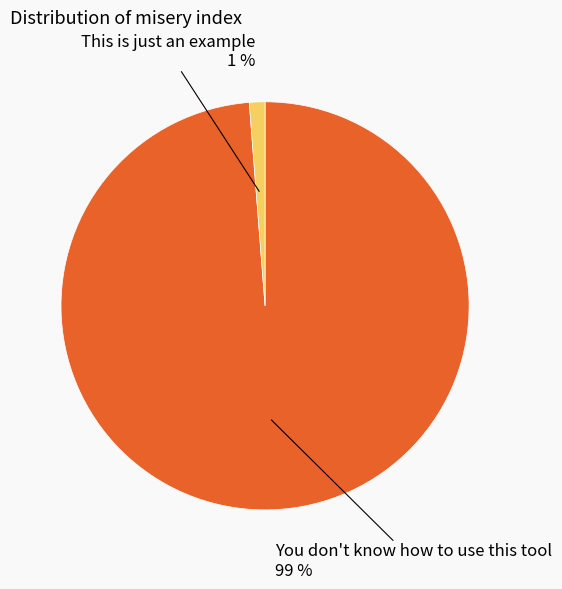

To the nearest percent, what is the difference between the You don't know how to use this tool and This is just an example slice percentages?

98%